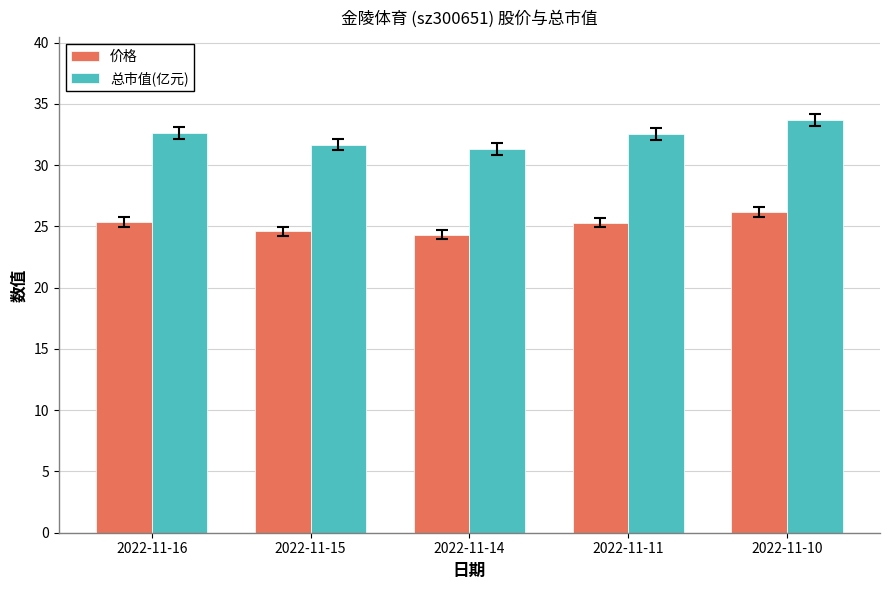

What is the difference between the second highest and second lowest values in the 价格 series?

0.8